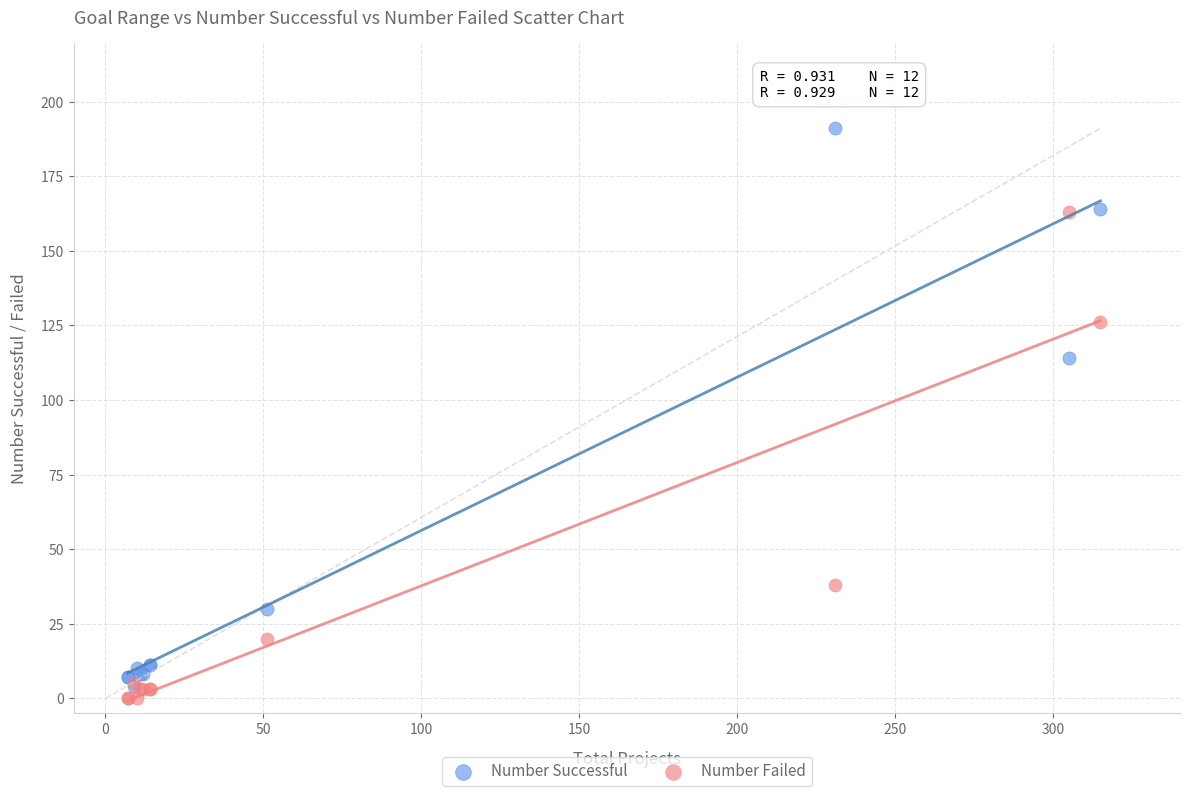

In the Number Failed series, what Y value is closest to 81?

38